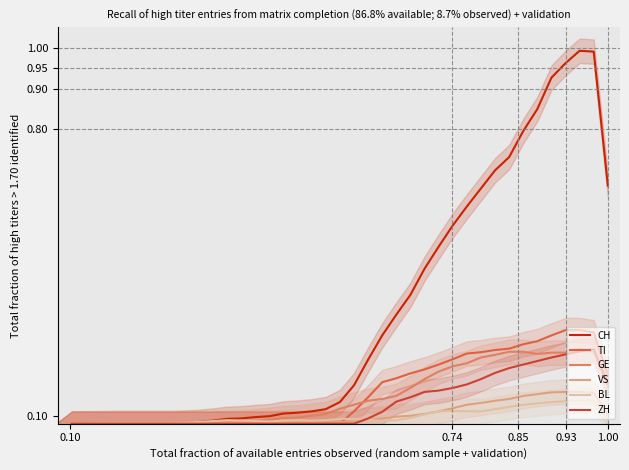

How many interior local valleys does the GE series have?

1